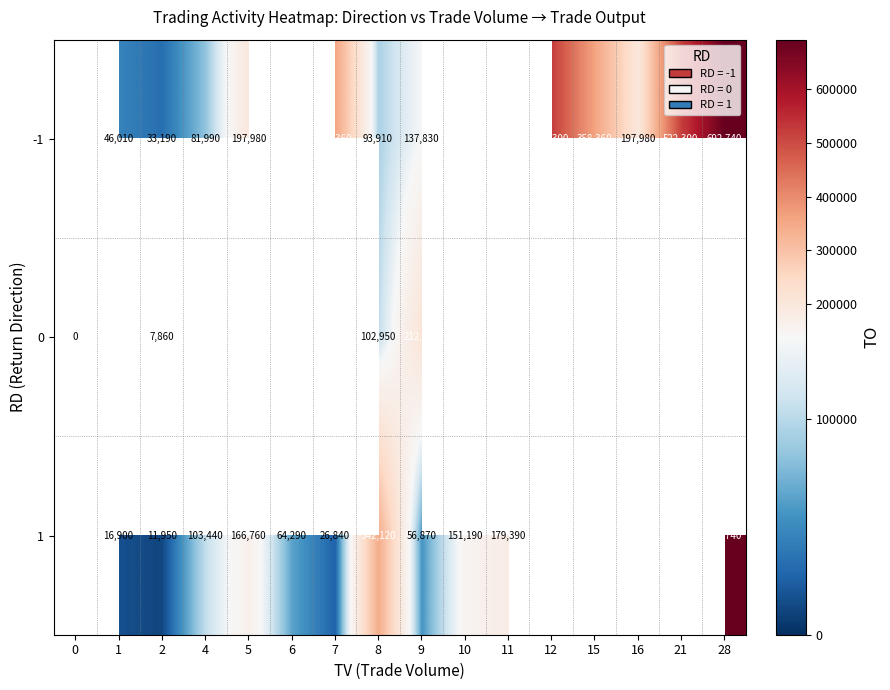

Is it true that -1 equals 522300 at 21?

True